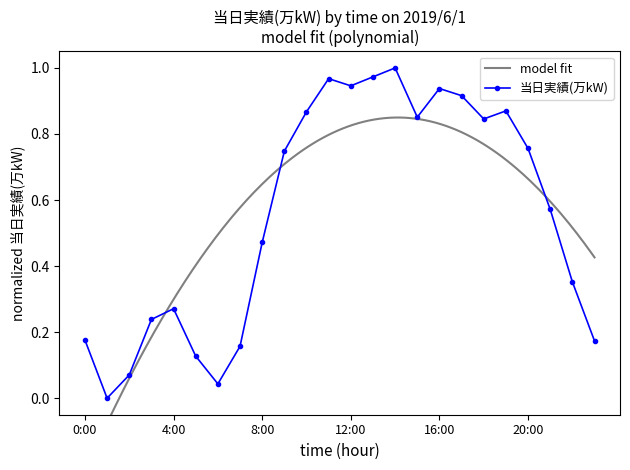

What is the approximate value at 15:00?

0.9